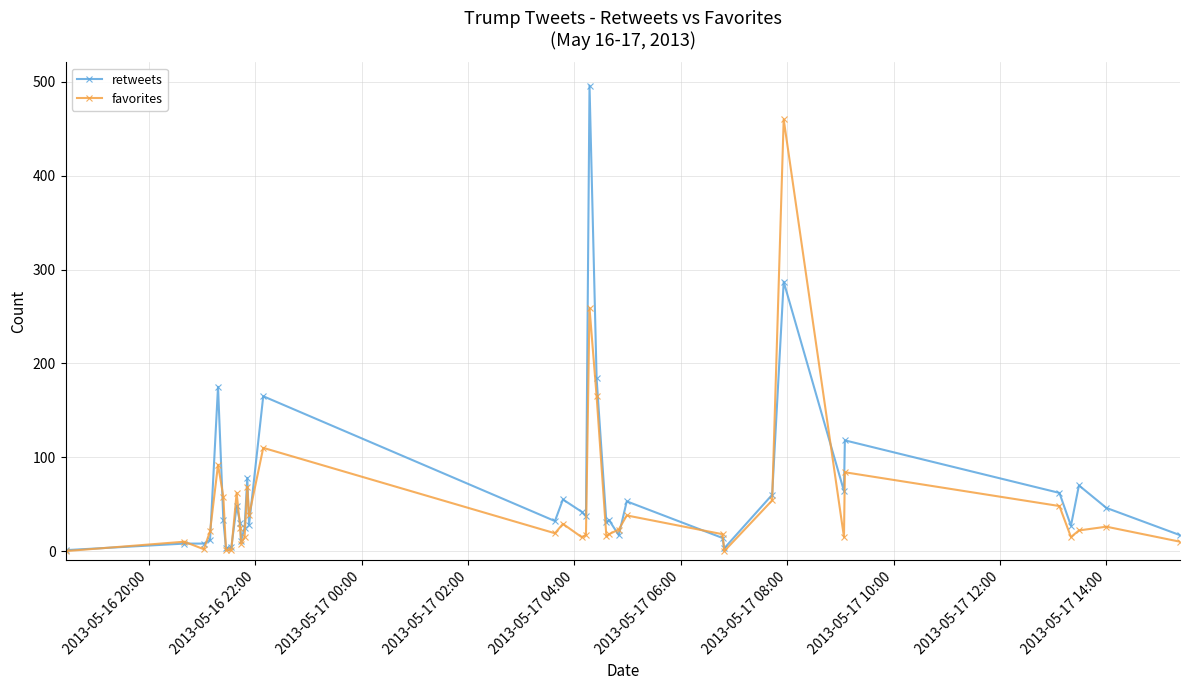

List the series in order of their peak value, lowest first.

favorites, retweets